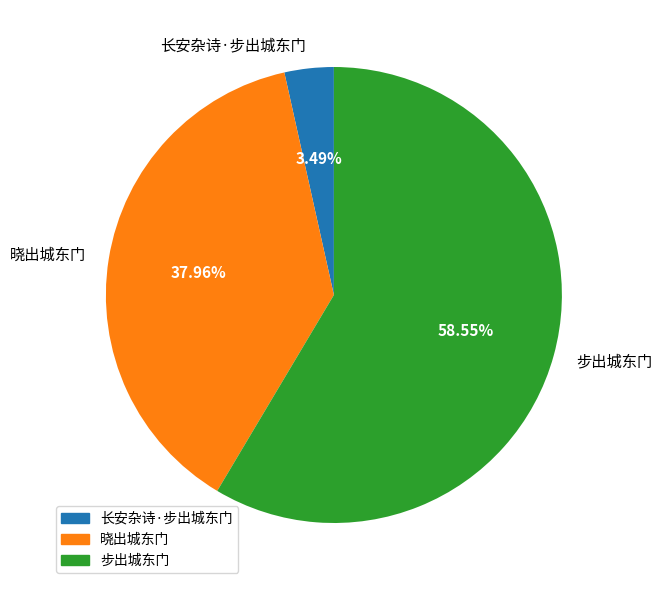

Is the sum of 晓出城东门 and 步出城东门 greater than half?

Yes